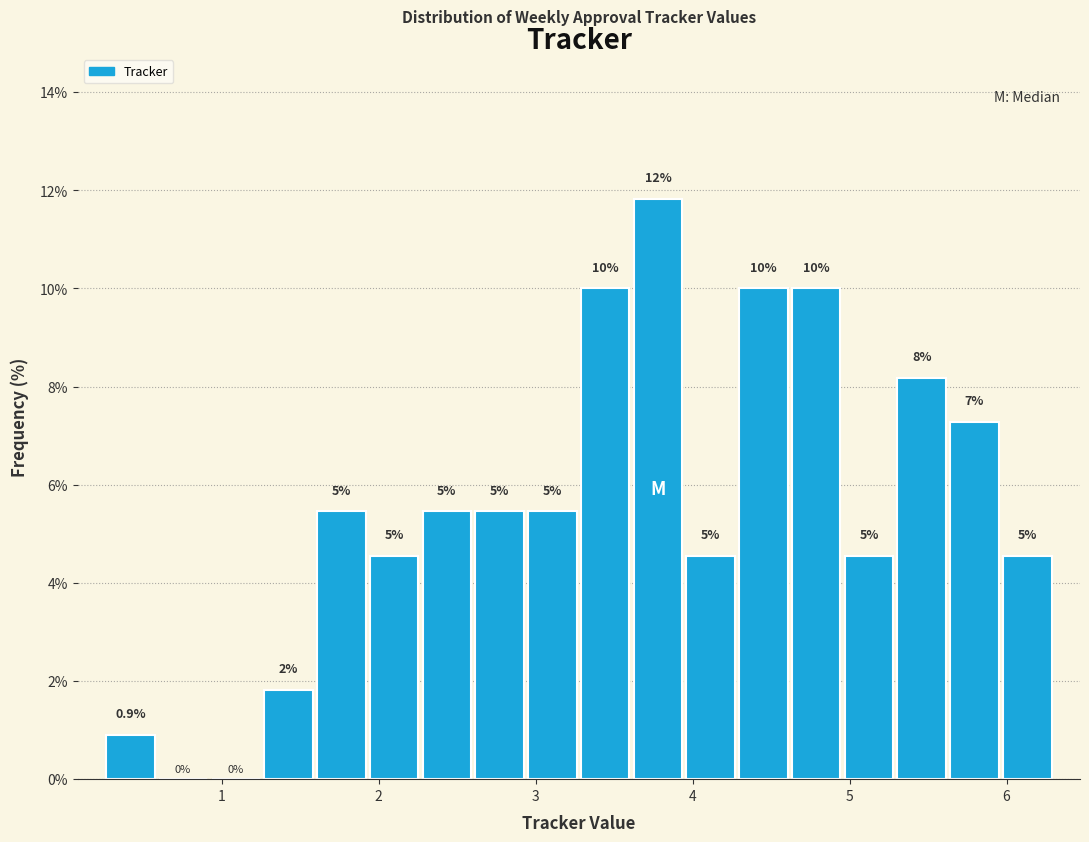

Around what value on the x-axis is the tallest bar? Give the approximate position of its centre, as read against the axis.

3.8